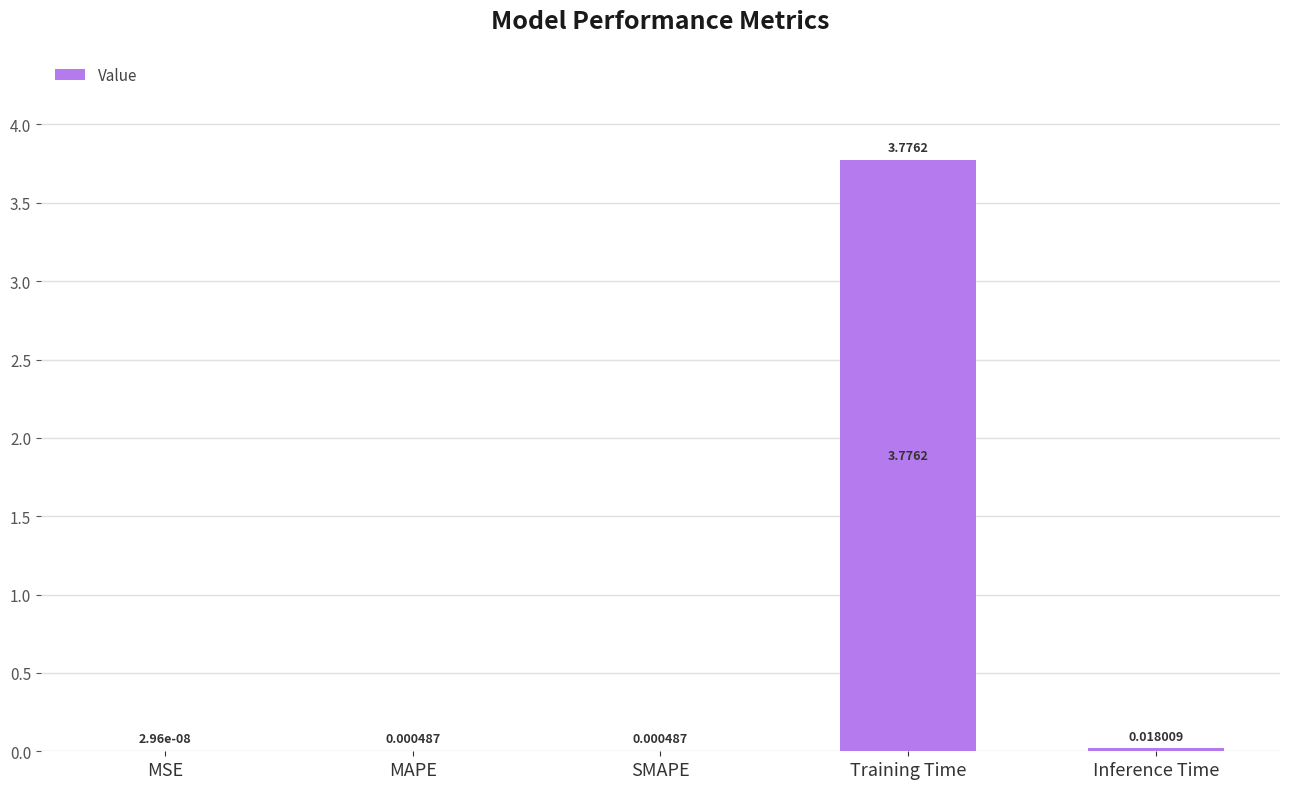

Which has a higher value, Training Time or Inference Time?

Training Time